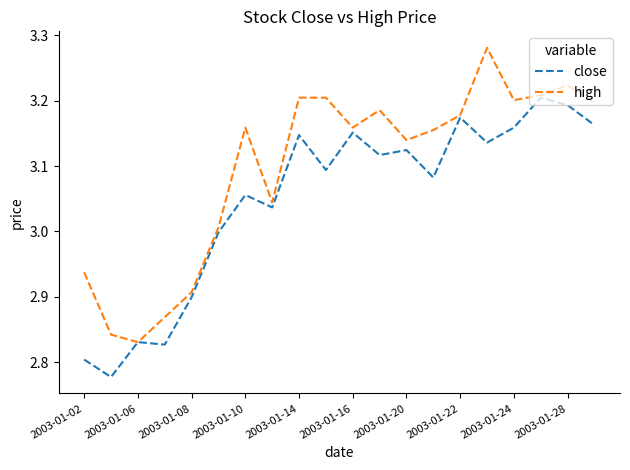

Which series has the largest total across all categories?

high